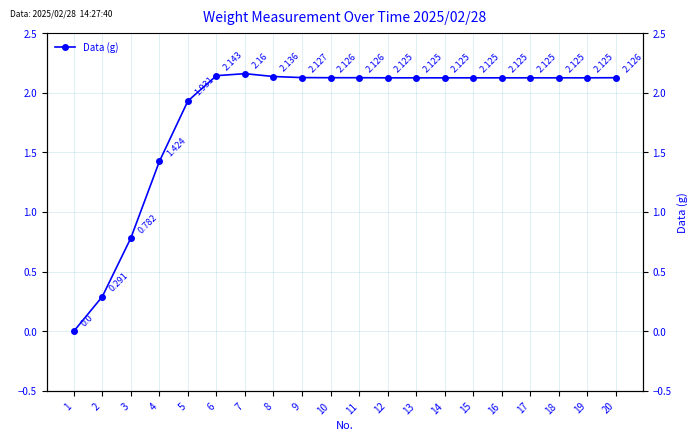

How many data points does each series have?

20